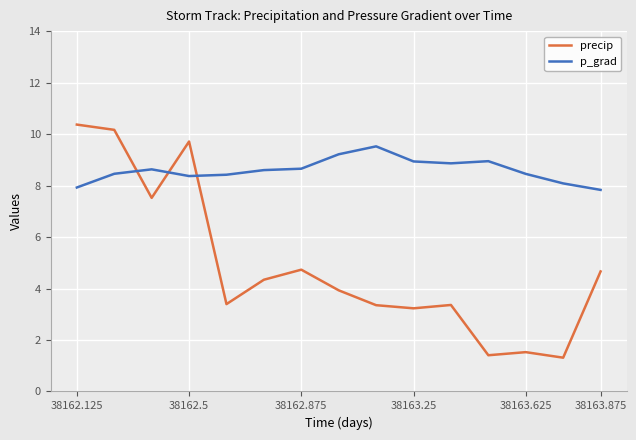

After their last crossing, which series has the higher values: precip or p_grad?

p_grad